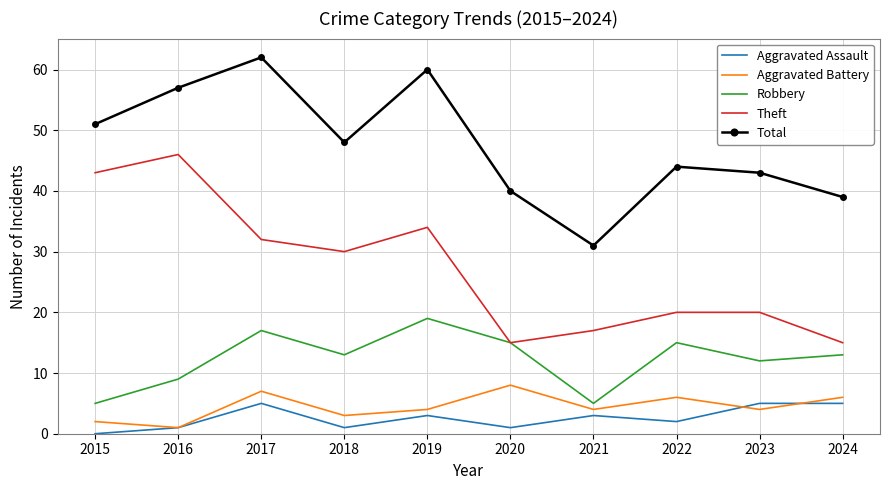

Reading right to left, list all the values displayed in this chart.

Aggravated Assault: 5	5	2	3	1	3	1	5	1	0
Aggravated Battery: 6	4	6	4	8	4	3	7	1	2
Robbery: 13	12	15	5	15	19	13	17	9	5
Theft: 15	20	20	17	15	34	30	32	46	43
Total: 39	43	44	31	40	60	48	62	57	51